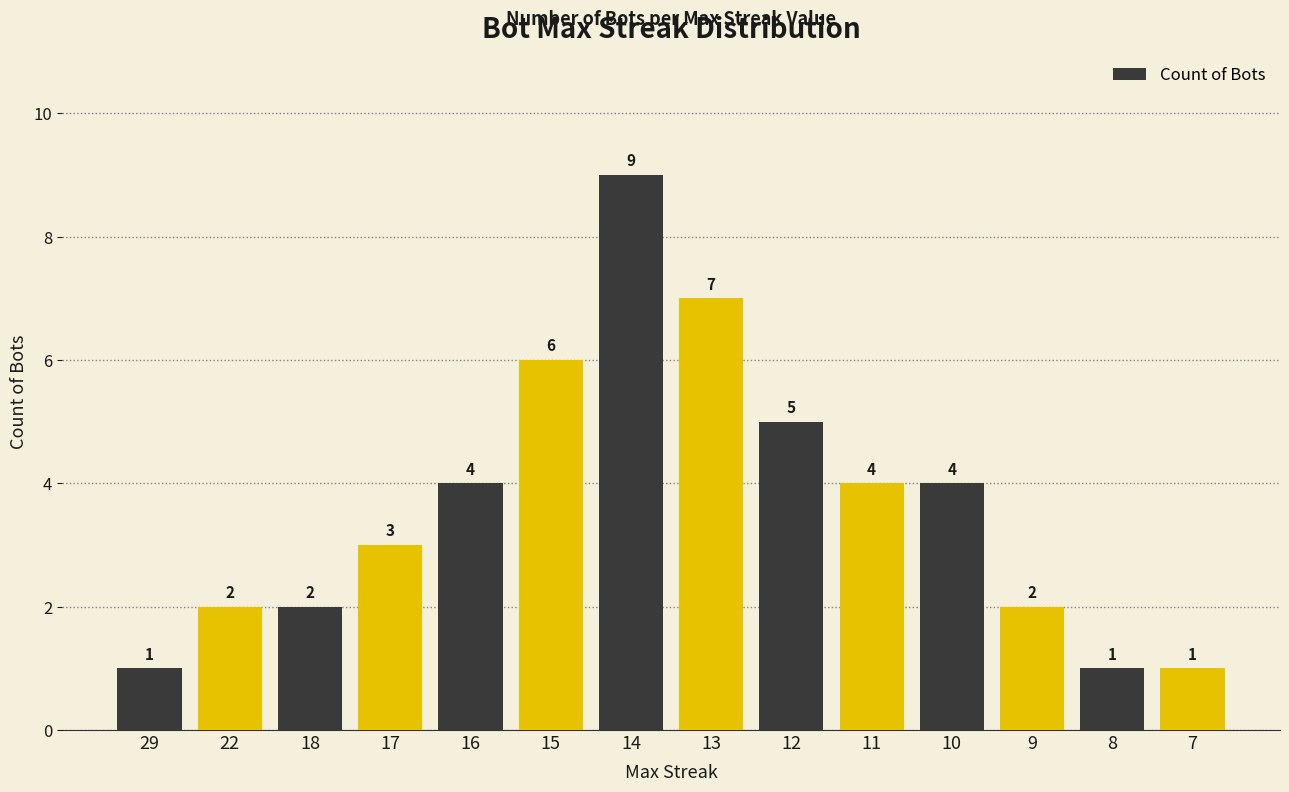

What is the value of the 9th bar from the left?

5